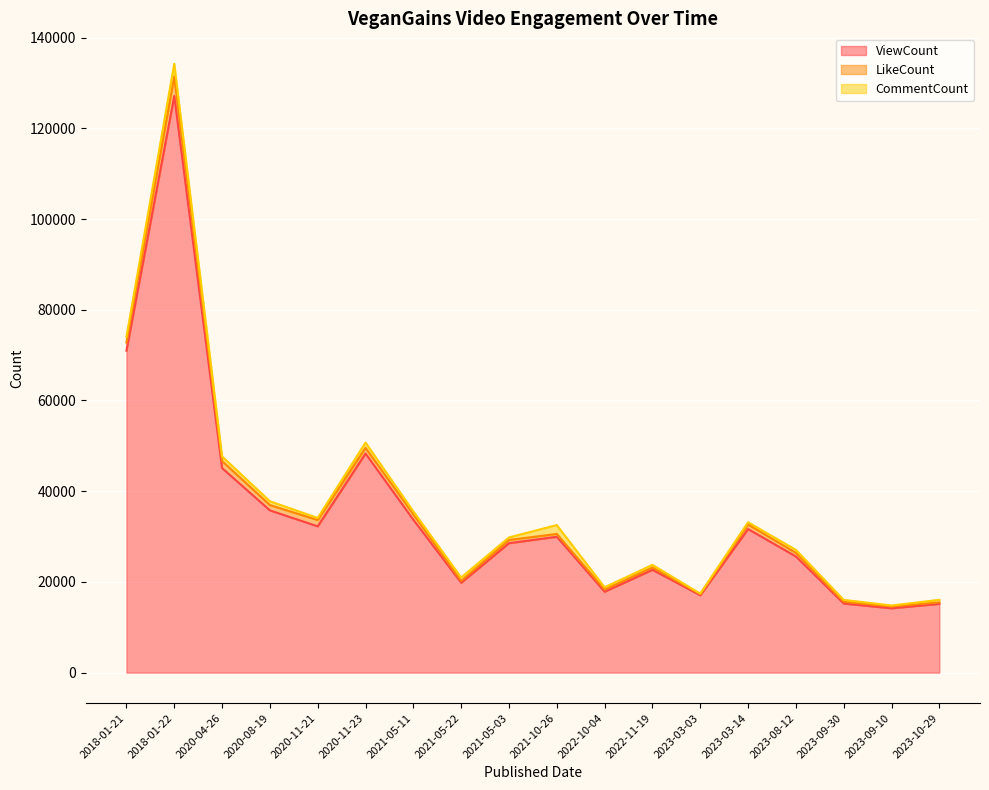

Between 2020-11-21 and 2021-05-03, which is larger?

2020-11-21